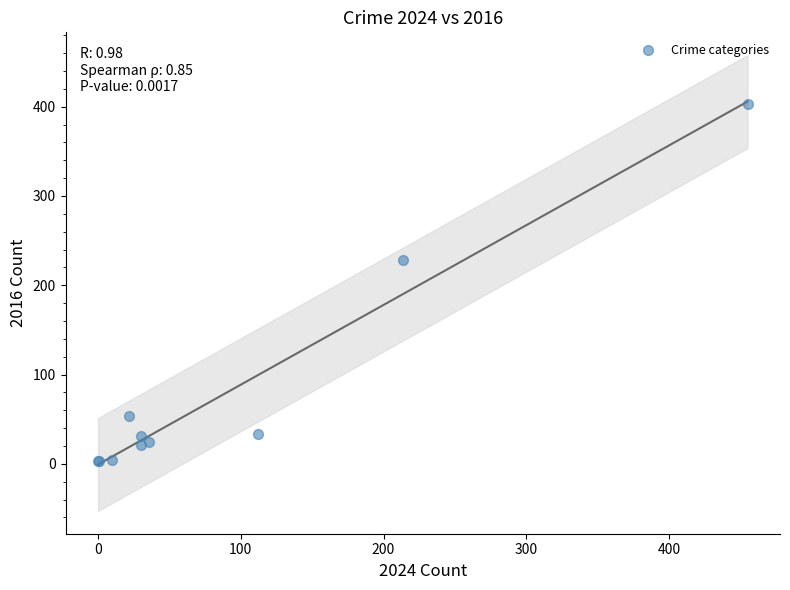

What Y value in the scatter plot is closest to 203?

228